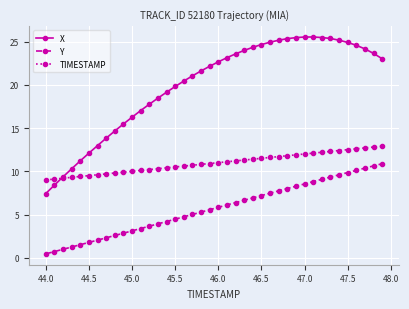

Which series has the largest total across all categories?

X